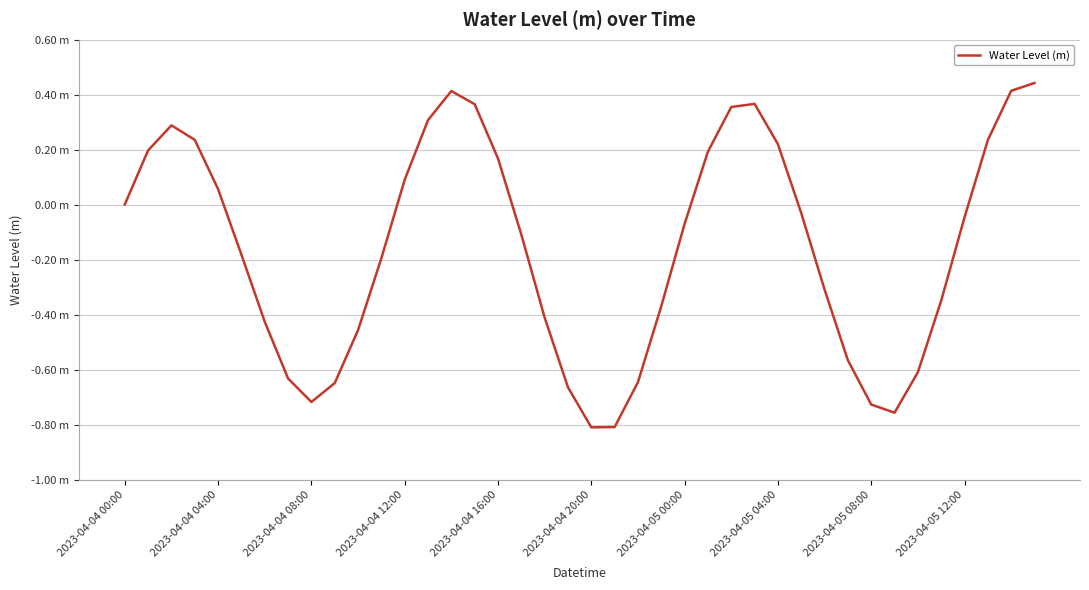

Does the chart display data point markers on the line(s)?

No